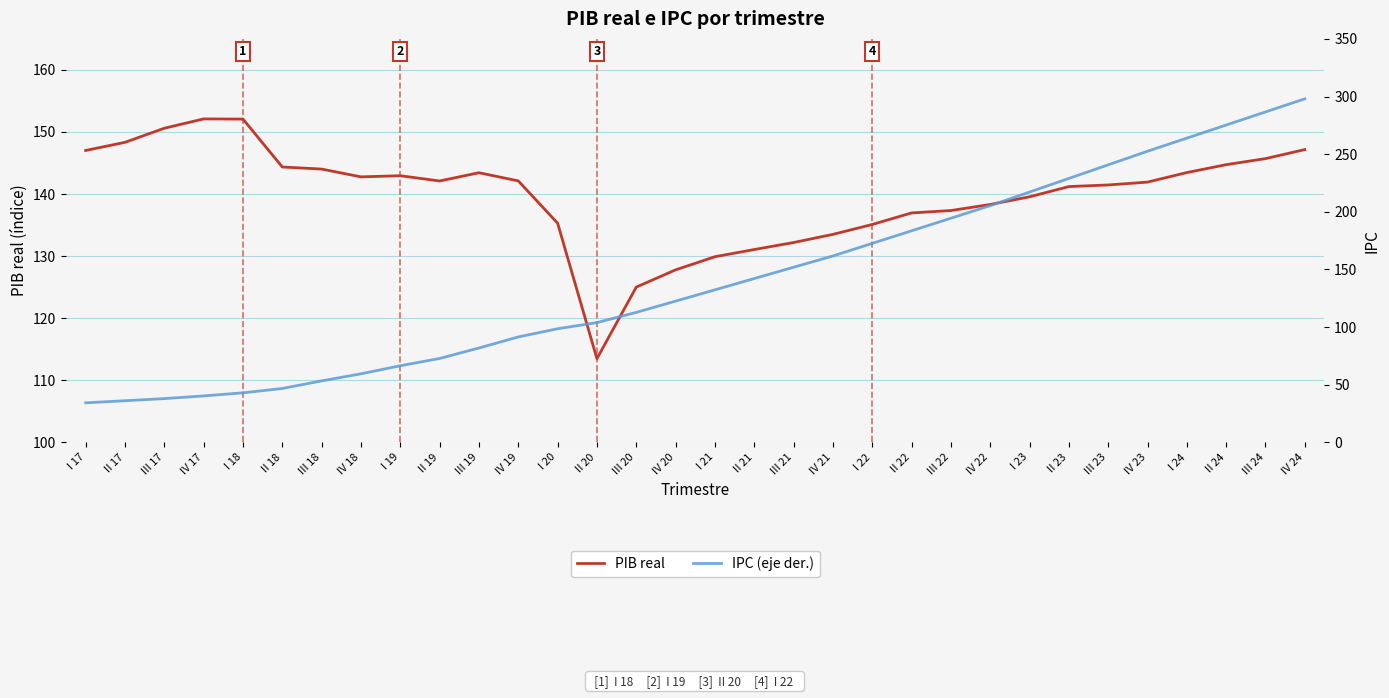

Reading left to right, what are all the values shown in this chart?

PIB real: I 17=147.0	II 17=148.3	III 17=150.6	IV 17=152.1	I 18=152.1	II 18=144.4	III 18=144.0	IV 18=142.8	I 19=143.0	II 19=142.1	III 19=143.4	IV 19=142.1	I 20=135.3	II 20=113.5	III 20=125.0	IV 20=127.8	I 21=129.9	II 21=131.1	III 21=132.2	IV 21=133.5	I 22=135.1	II 22=137.0	III 22=137.3	IV 22=138.3	I 23=139.6	II 23=141.2	III 23=141.5	IV 23=141.9	I 24=143.5	II 24=144.7	III 24=145.7	IV 24=147.2
IPC (eje der.): I 17=34.2	II 17=36.1	III 17=37.9	IV 17=40.2	I 18=42.9	II 18=46.7	III 18=53.3	IV 18=59.4	I 19=66.4	II 19=72.7	III 19=81.8	IV 19=91.4	I 20=98.5	II 20=103.8	III 20=112.7	IV 20=122.5	I 21=132.3	II 21=142.1	III 21=151.9	IV 21=161.7	I 22=172.6	II 22=183.5	III 22=194.4	IV 22=205.3	I 23=217.1	II 23=228.9	III 23=240.7	IV 23=252.5	I 24=263.9	II 24=275.3	III 24=286.6	IV 24=298.0